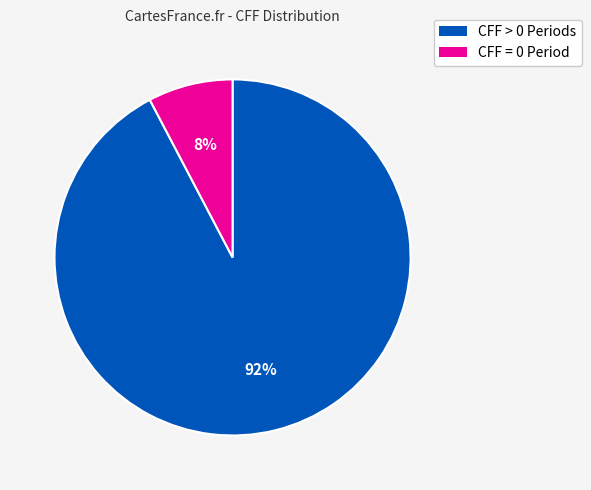

The CFF = 0 Period slice represents 21% of the pie. True or false?

False